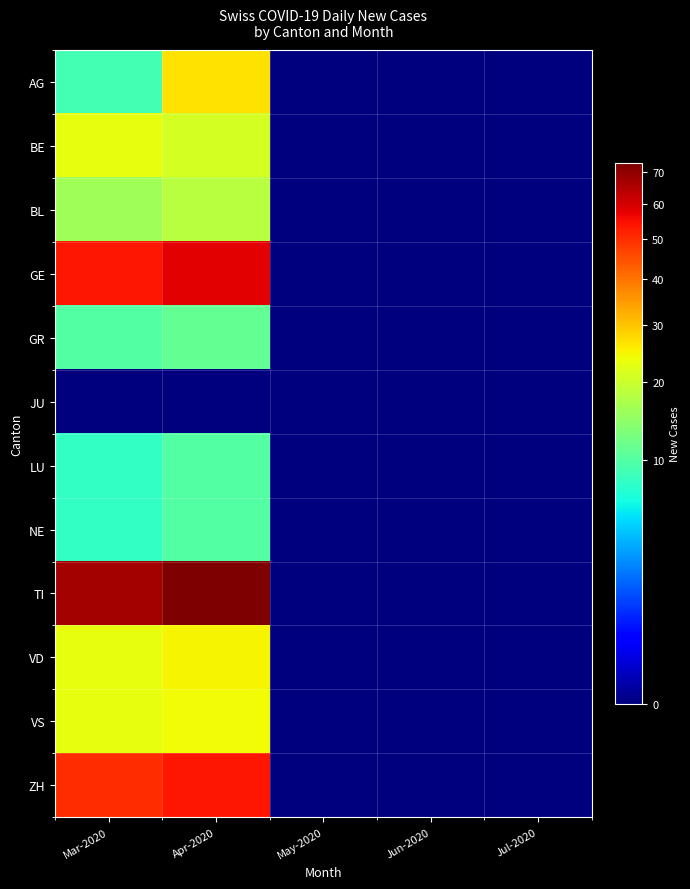

Reading left to right, transcribe all the data shown in this chart.

AG: Mar-2020=9	Apr-2020=27	May-2020=0	Jun-2020=0	Jul-2020=0
BE: Mar-2020=23	Apr-2020=21	May-2020=0	Jun-2020=0	Jul-2020=0
BL: Mar-2020=16	Apr-2020=18	May-2020=0	Jun-2020=0	Jul-2020=0
GE: Mar-2020=54	Apr-2020=58	May-2020=0	Jun-2020=0	Jul-2020=0
GR: Mar-2020=10	Apr-2020=11	May-2020=0	Jun-2020=0	Jul-2020=0
JU: Mar-2020=0	Apr-2020=0	May-2020=0	Jun-2020=0	Jul-2020=0
LU: Mar-2020=8	Apr-2020=10	May-2020=0	Jun-2020=0	Jul-2020=0
NE: Mar-2020=8	Apr-2020=10	May-2020=0	Jun-2020=0	Jul-2020=0
TI: Mar-2020=67	Apr-2020=73	May-2020=0	Jun-2020=0	Jul-2020=0
VD: Mar-2020=23	Apr-2020=25	May-2020=0	Jun-2020=0	Jul-2020=0
VS: Mar-2020=23	Apr-2020=24	May-2020=0	Jun-2020=0	Jul-2020=0
ZH: Mar-2020=50	Apr-2020=54	May-2020=0	Jun-2020=0	Jul-2020=0